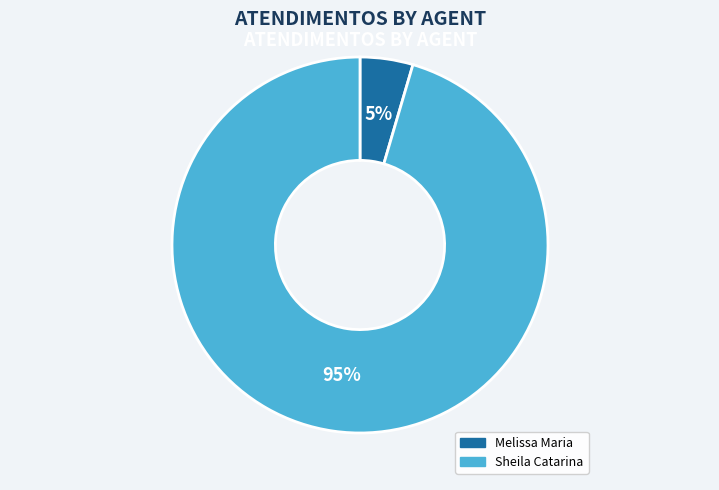

To the nearest percent, what is the average slice percentage?

50%